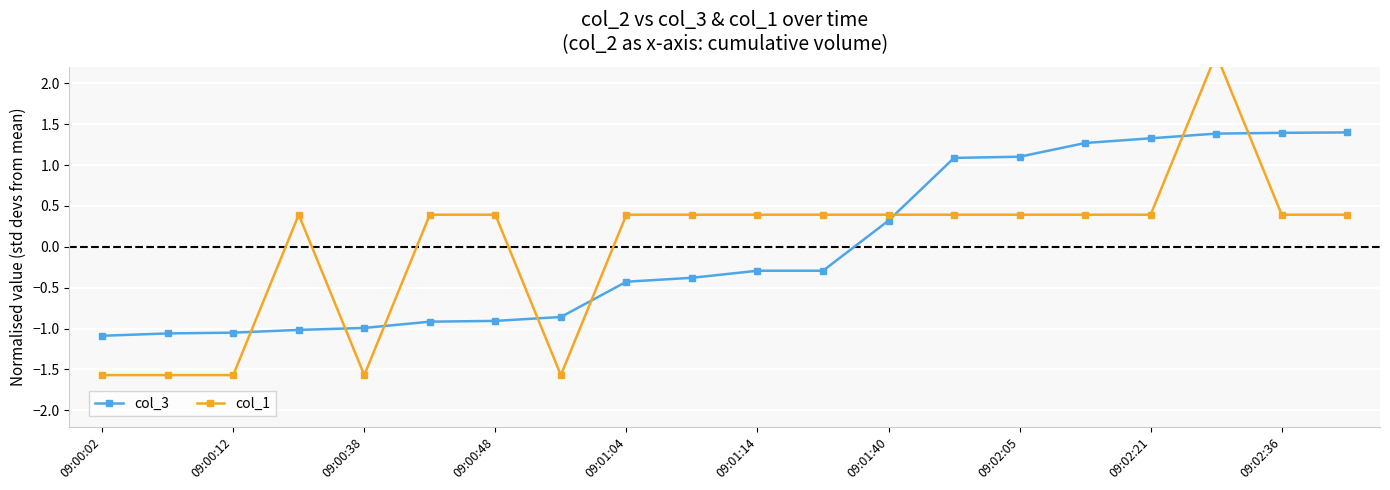

The col_3 series shows -0.7 at 09:00:12. True or false?

False